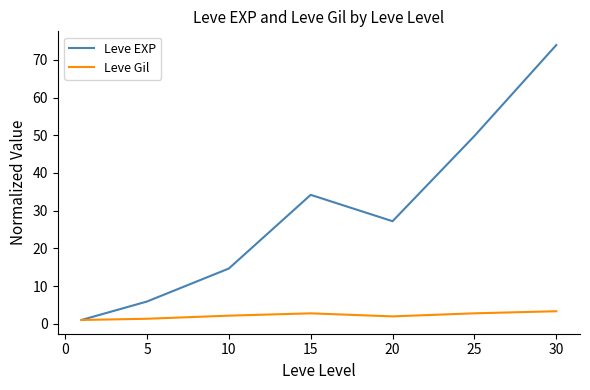

List the series in order of their overall mean, highest first.

Leve EXP, Leve Gil